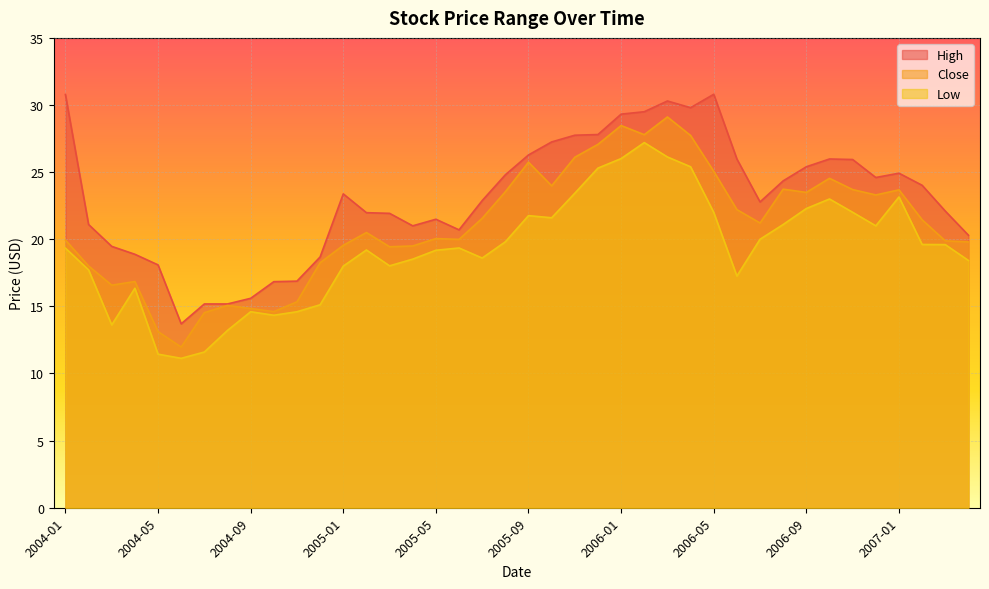

Reading left to right, what are all the values shown in this chart?

High: 30.8	21.1	19.5	18.9	18.1	13.7	15.2	15.2	15.6	16.8	16.9	18.7	23.4	22.0	21.9	21.0	21.5	20.7	22.9	24.8	26.3	27.2	27.8	27.8	29.3	29.5	30.3	29.8	30.8	26.0	22.8	24.4	25.4	26.0	25.9	24.6	24.9	24.0	22.1	20.3
Close: 19.9	18.0	16.6	16.9	13.1	12.0	14.5	15.1	14.8	14.6	15.3	18.2	19.6	20.5	19.4	19.5	20.1	20.0	21.6	23.5	25.7	24.0	26.1	27.1	28.5	27.8	29.1	27.7	25.1	22.2	21.2	23.7	23.5	24.5	23.7	23.3	23.7	21.4	19.9	19.8
Low: 19.3	17.7	13.6	16.4	11.4	11.1	11.6	13.2	14.6	14.3	14.6	15.1	18.0	19.2	18.0	18.5	19.2	19.4	18.6	19.8	21.8	21.6	23.4	25.3	26.0	27.2	26.1	25.4	22.0	17.3	20.0	21.1	22.3	23.0	22.0	21.0	23.1	19.6	19.6	18.4